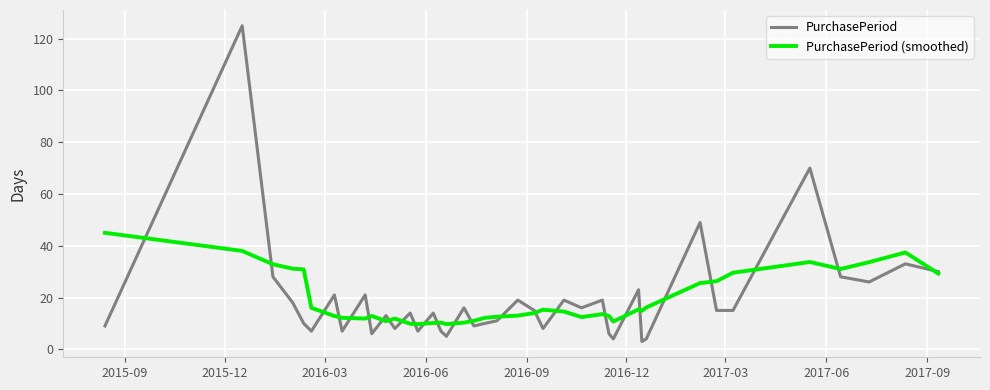

Which series has the largest range (max minus min)?

PurchasePeriod